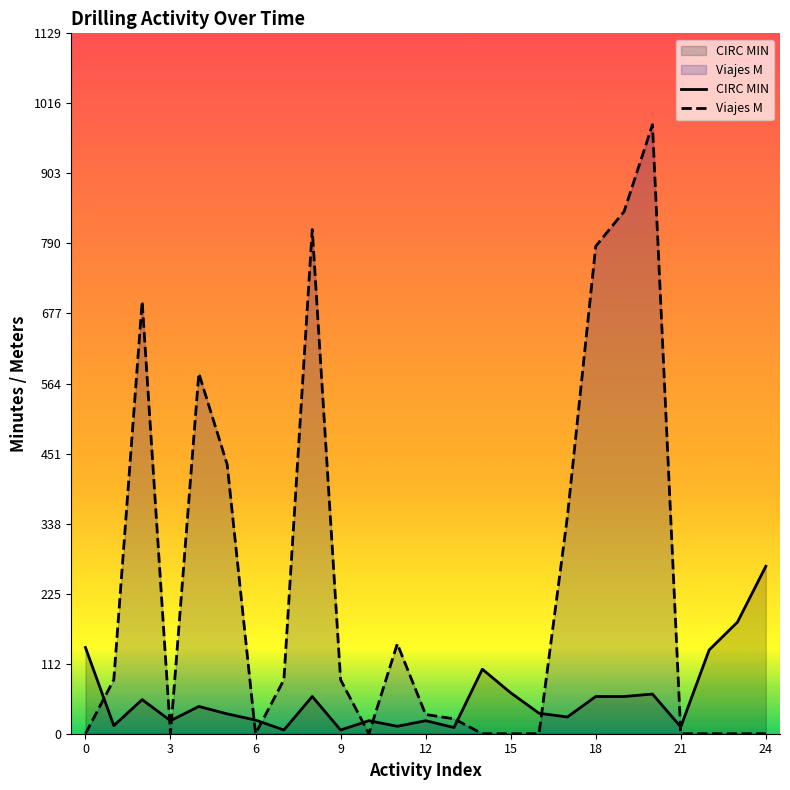

How many times do Viajes M and CIRC MIN cross each other?

10